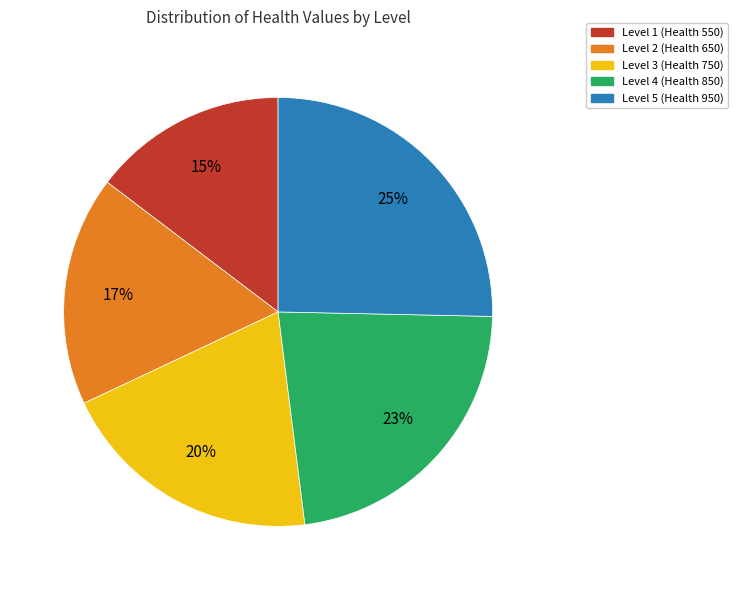

Is there a majority slice in this chart?

No